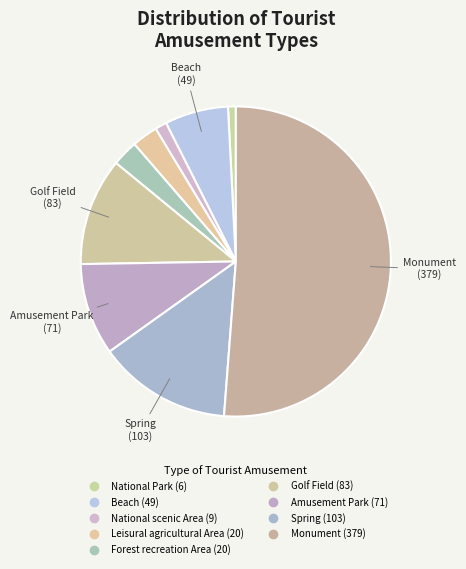

The Monument slice represents 58% of the pie. True or false?

False